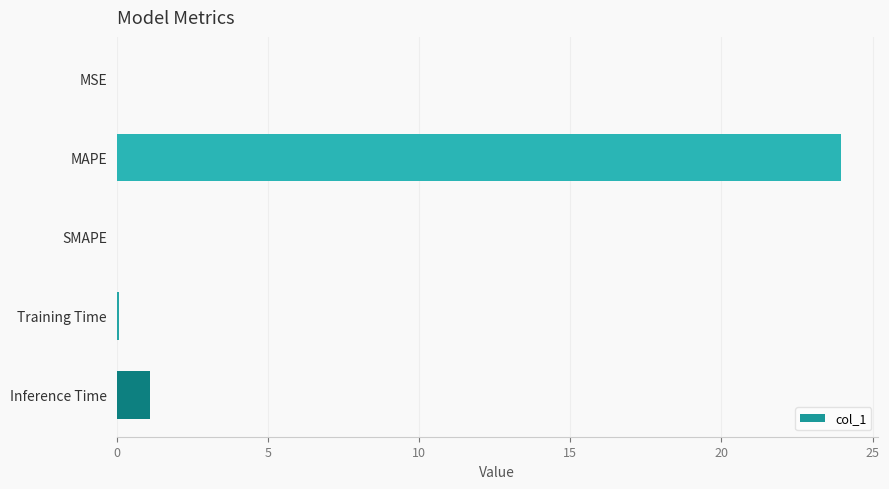

What is the sum of all values?

25.1